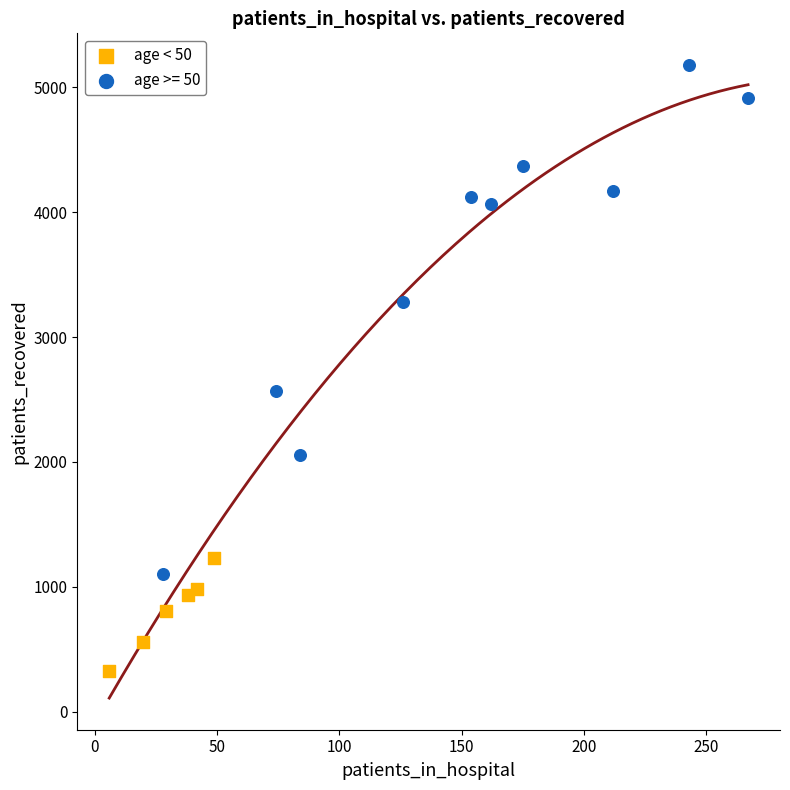

Which series contains the lowest Y value?

age < 50